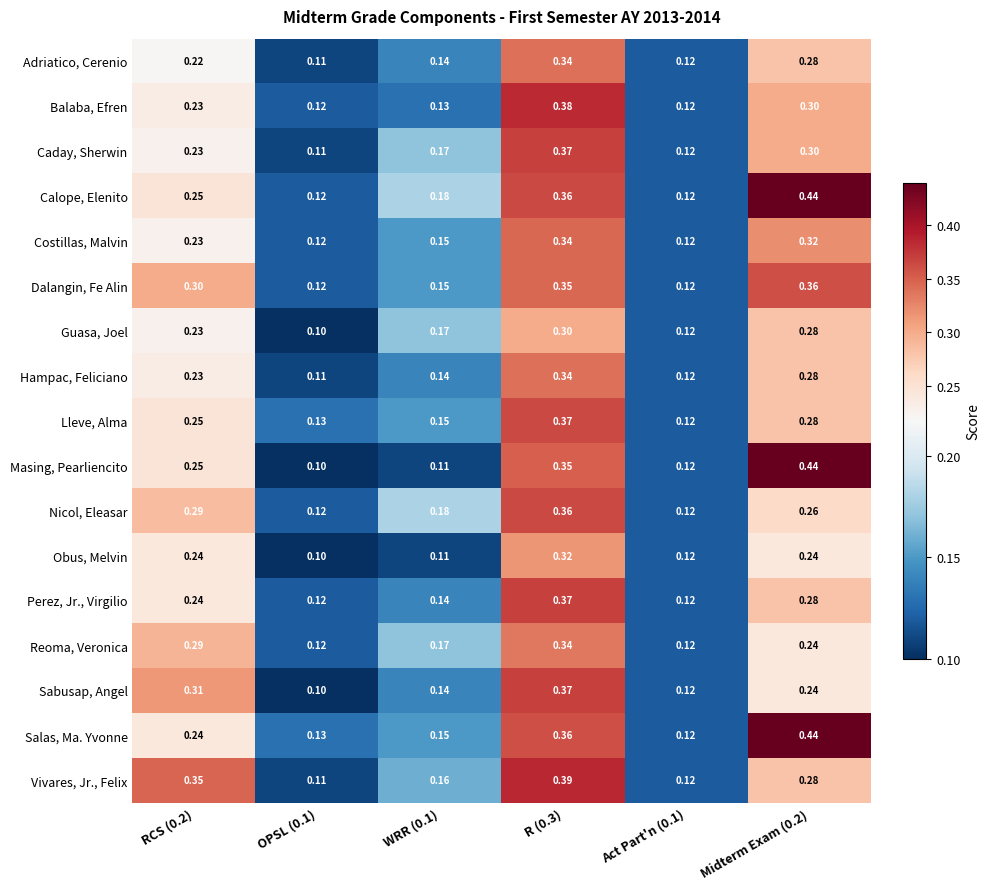

Between WRR (0.1) and Midterm Exam (0.2), which series saw the biggest shift?

Masing, Pearliencito